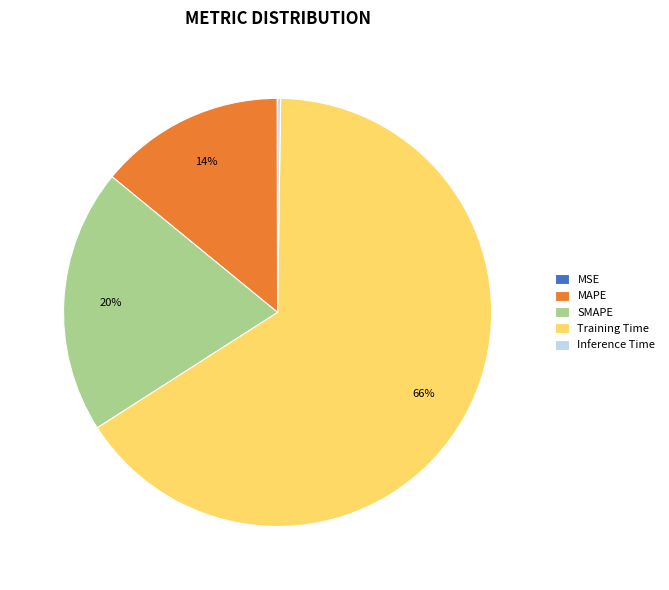

What is the majority slice?

Training Time